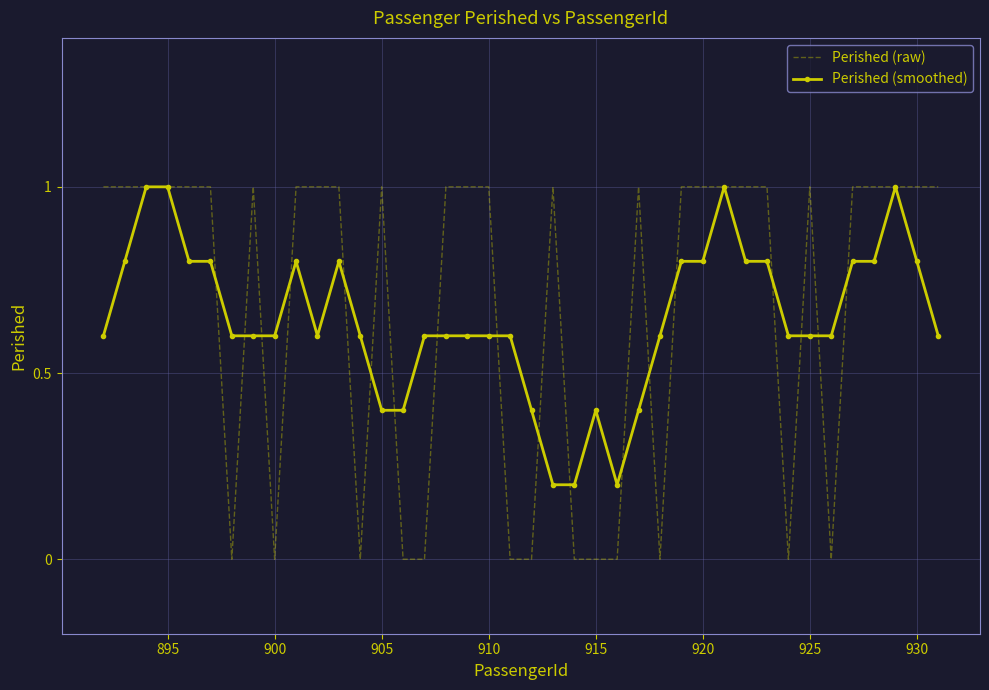

What is the difference between the maximum and second lowest values in the Perished (raw) series?

1.0